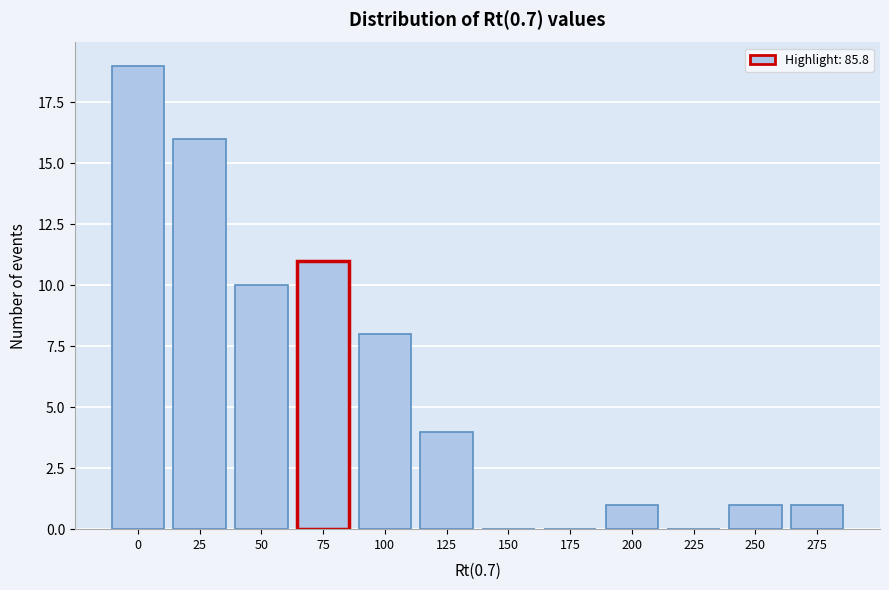

Reading left to right, list all the values displayed in this chart.

0=19	25=16	50=10	75=11	100=8	125=4	150=0	175=0	200=1	225=0	250=1	275=1